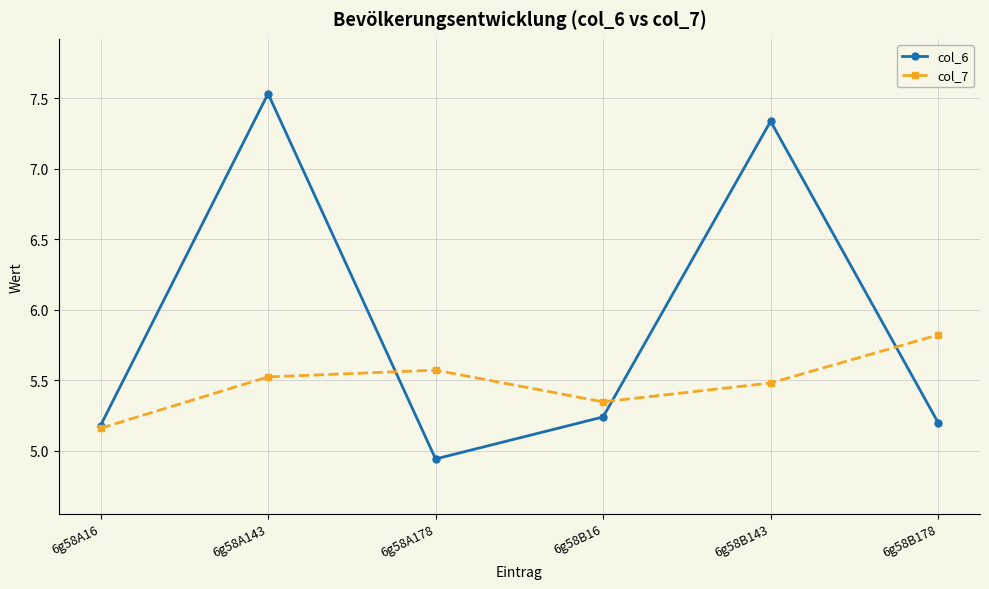

Where does the col_6 series first go above 5?

6g58A16